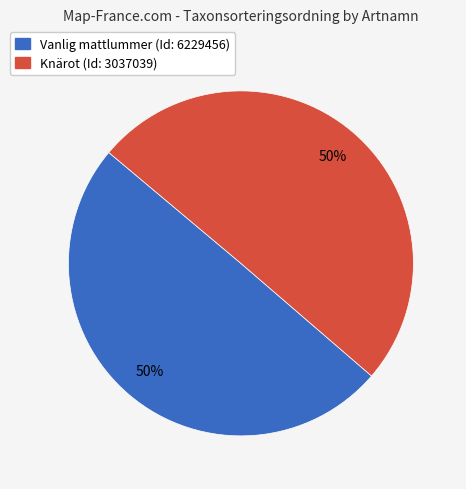

To the nearest percent, what is the average slice percentage?

50%